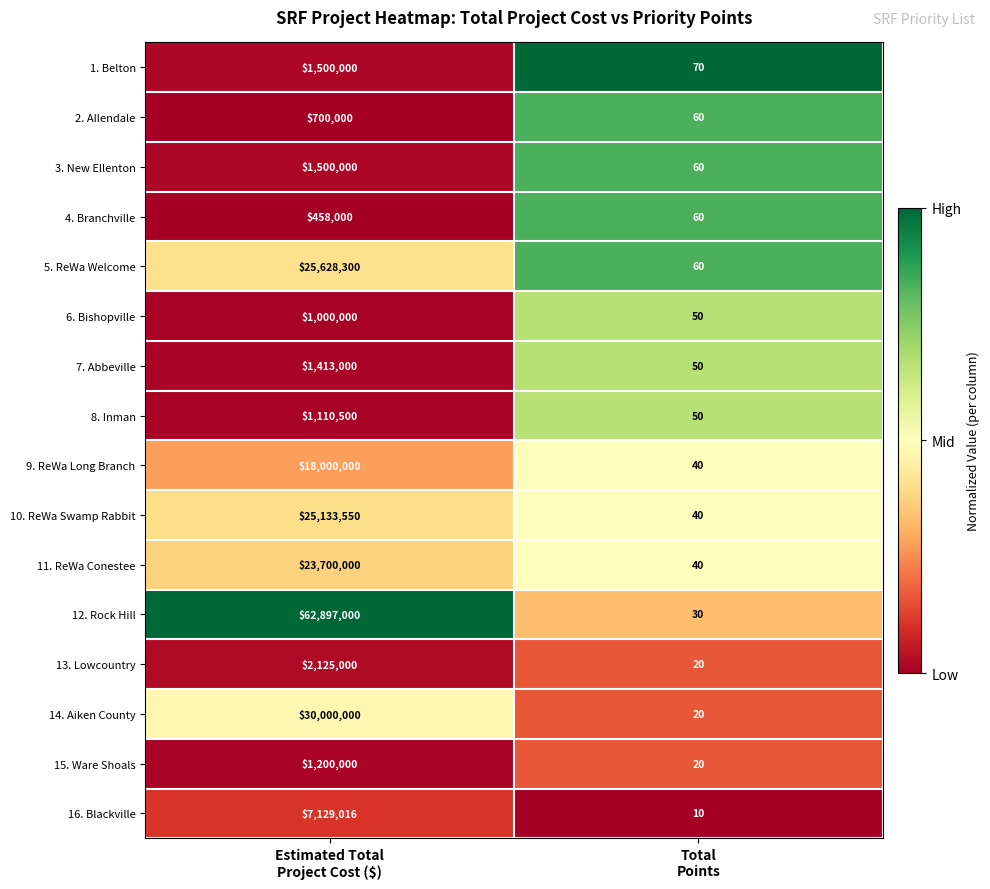

What is the greatest value displayed?

62897000